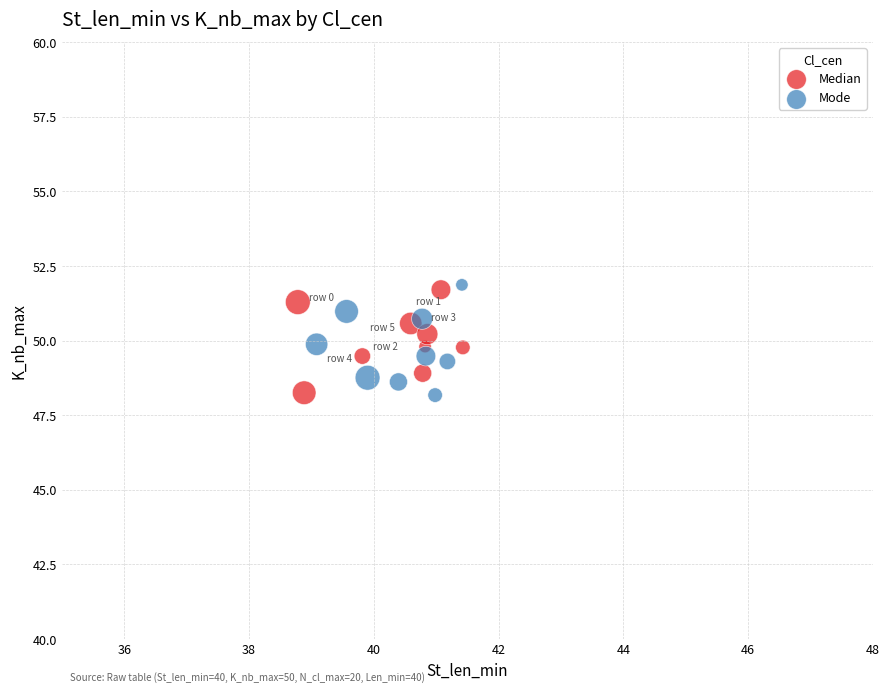

Which series contains the highest Y value?

Mode